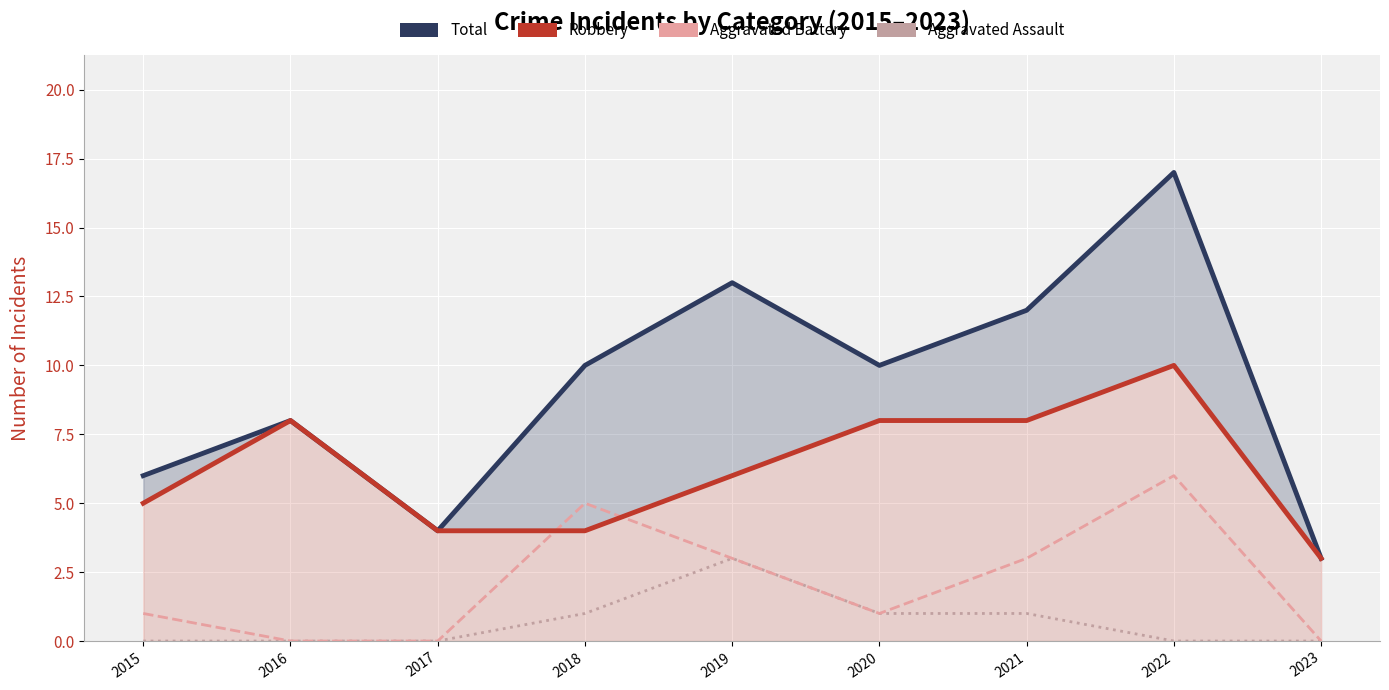

Which series has the widest spread of values?

Total